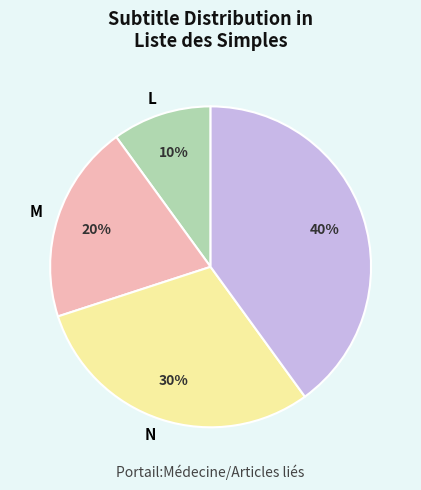

How many segments does this pie chart have?

4